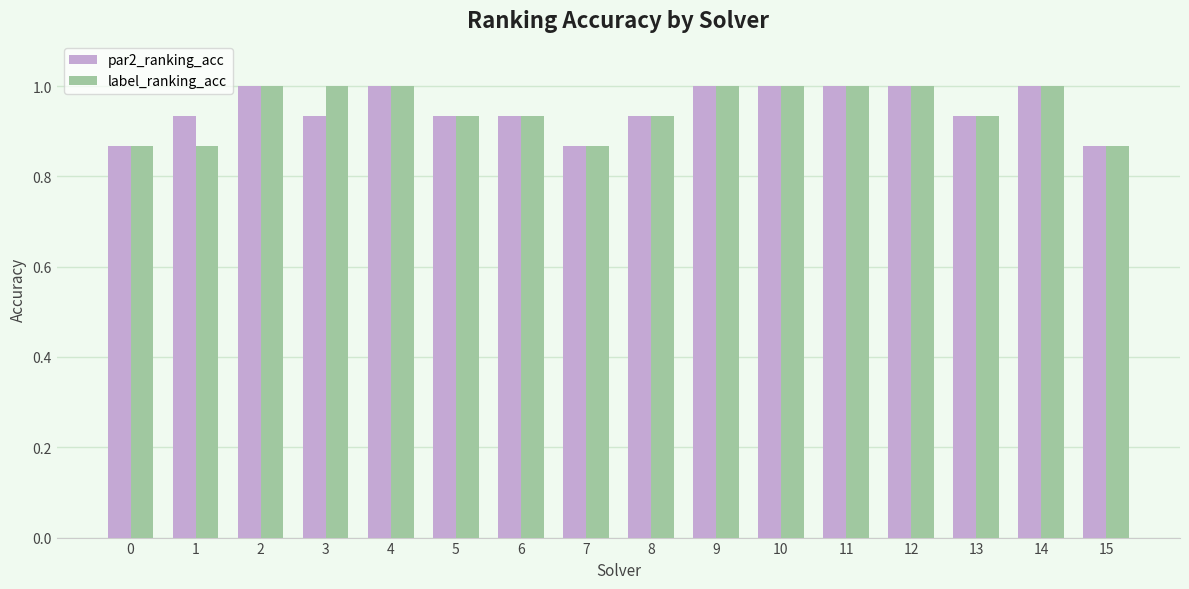

What is the total value across all series at 7?

1.7